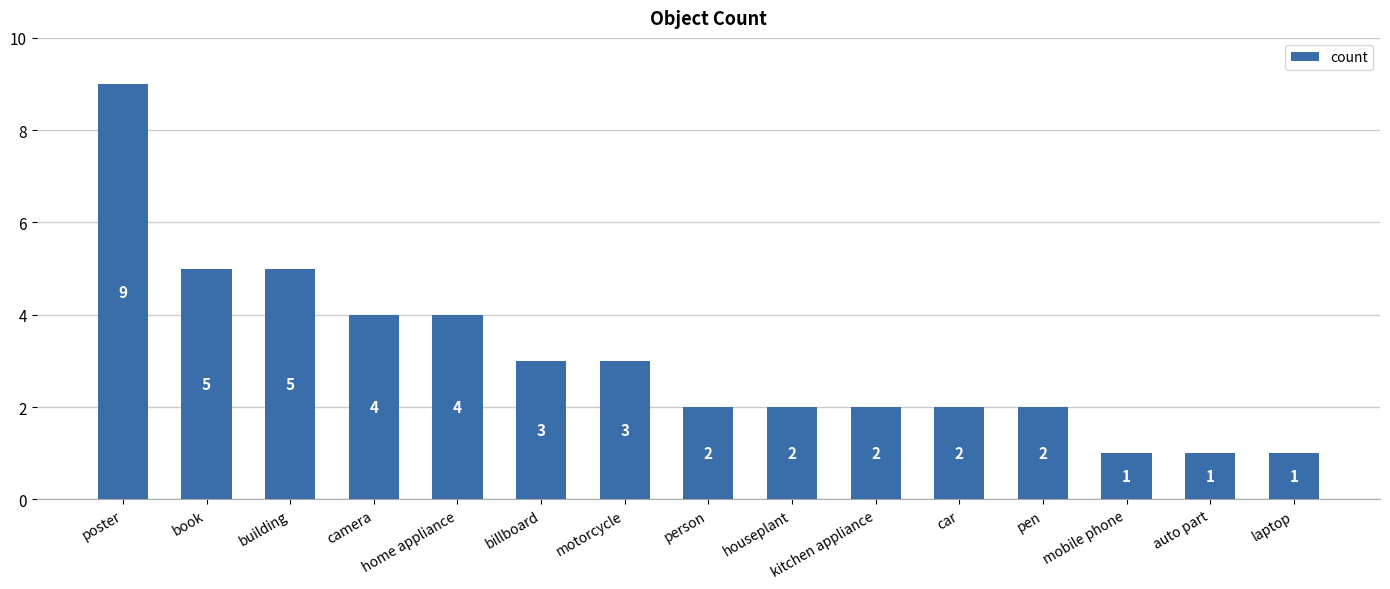

Reading left to right, transcribe all the data shown in this chart.

poster=9	book=5	building=5	camera=4	home appliance=4	billboard=3	motorcycle=3	person=2	houseplant=2	kitchen appliance=2	car=2	pen=2	mobile phone=1	auto part=1	laptop=1